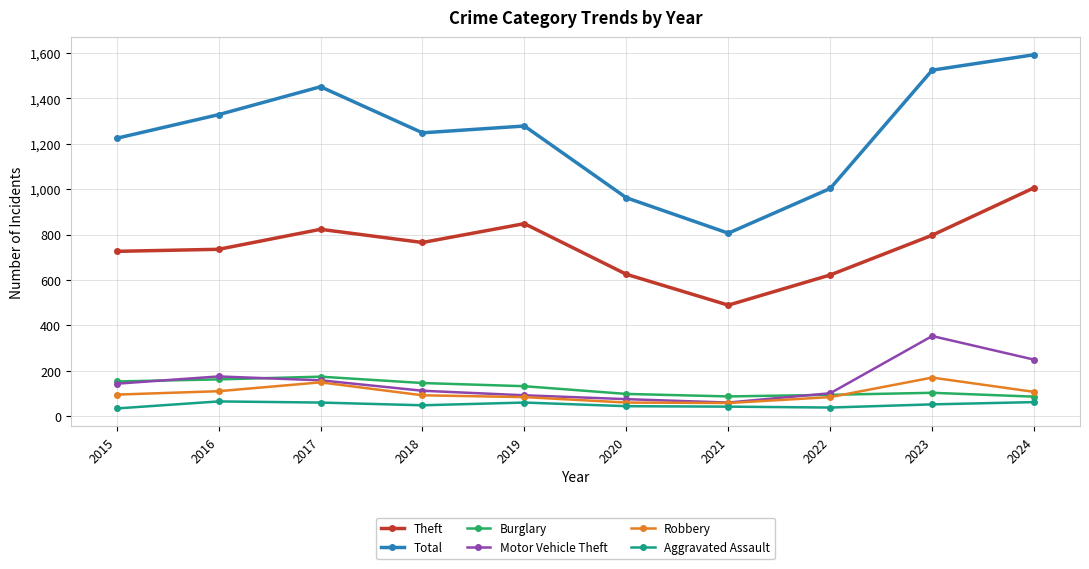

Does the chart display data point markers on the line(s)?

Yes